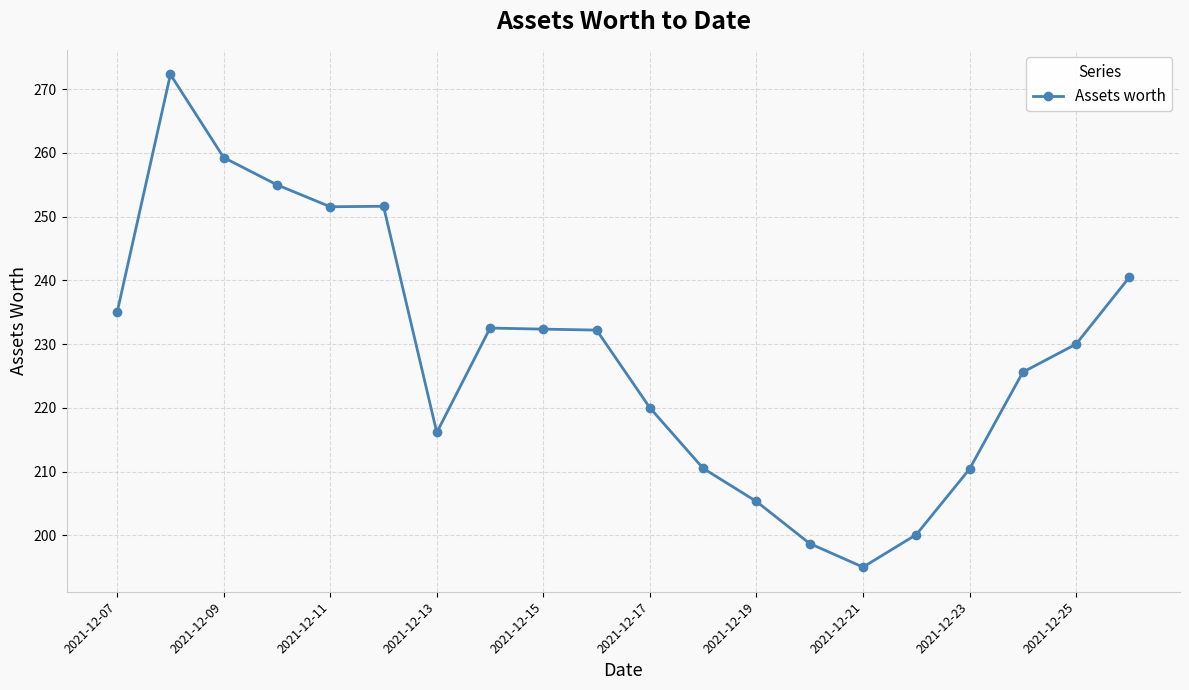

What is the difference between the maximum and second lowest values?

73.6